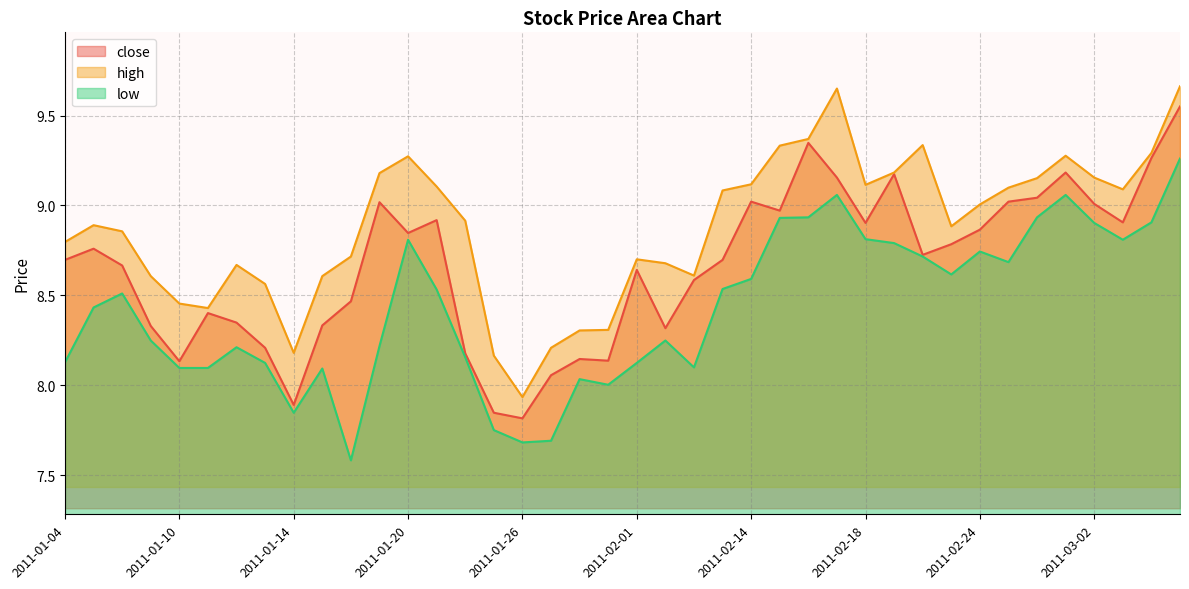

Reading right to left, list all the values displayed in this chart.

close: 9.6	9.3	8.9	9.0	9.2	9.0	9.0	8.9	8.8	8.7	9.2	8.9	9.2	9.3	9.0	9.0	8.7	8.6	8.3	8.6	8.1	8.1	8.1	7.8	7.8	8.2	8.9	8.8	9.0	8.5	8.3	7.9	8.2	8.3	8.4	8.1	8.3	8.7	8.8	8.7
high: 9.7	9.3	9.1	9.2	9.3	9.2	9.1	9.0	8.9	9.3	9.2	9.1	9.7	9.4	9.3	9.1	9.1	8.6	8.7	8.7	8.3	8.3	8.2	7.9	8.2	8.9	9.1	9.3	9.2	8.7	8.6	8.2	8.6	8.7	8.4	8.5	8.6	8.9	8.9	8.8
low: 9.3	8.9	8.8	8.9	9.1	8.9	8.7	8.7	8.6	8.7	8.8	8.8	9.1	8.9	8.9	8.6	8.5	8.1	8.2	8.1	8.0	8.0	7.7	7.7	7.8	8.2	8.5	8.8	8.2	7.6	8.1	7.8	8.1	8.2	8.1	8.1	8.2	8.5	8.4	8.1